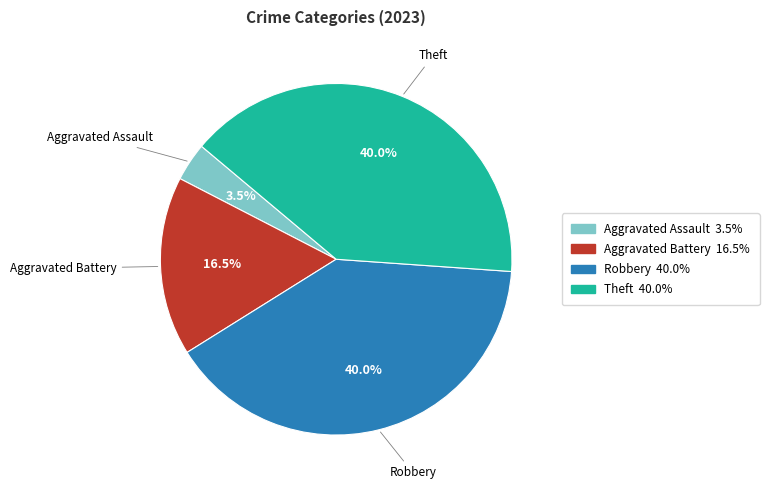

Count the number of slices in the pie.

4